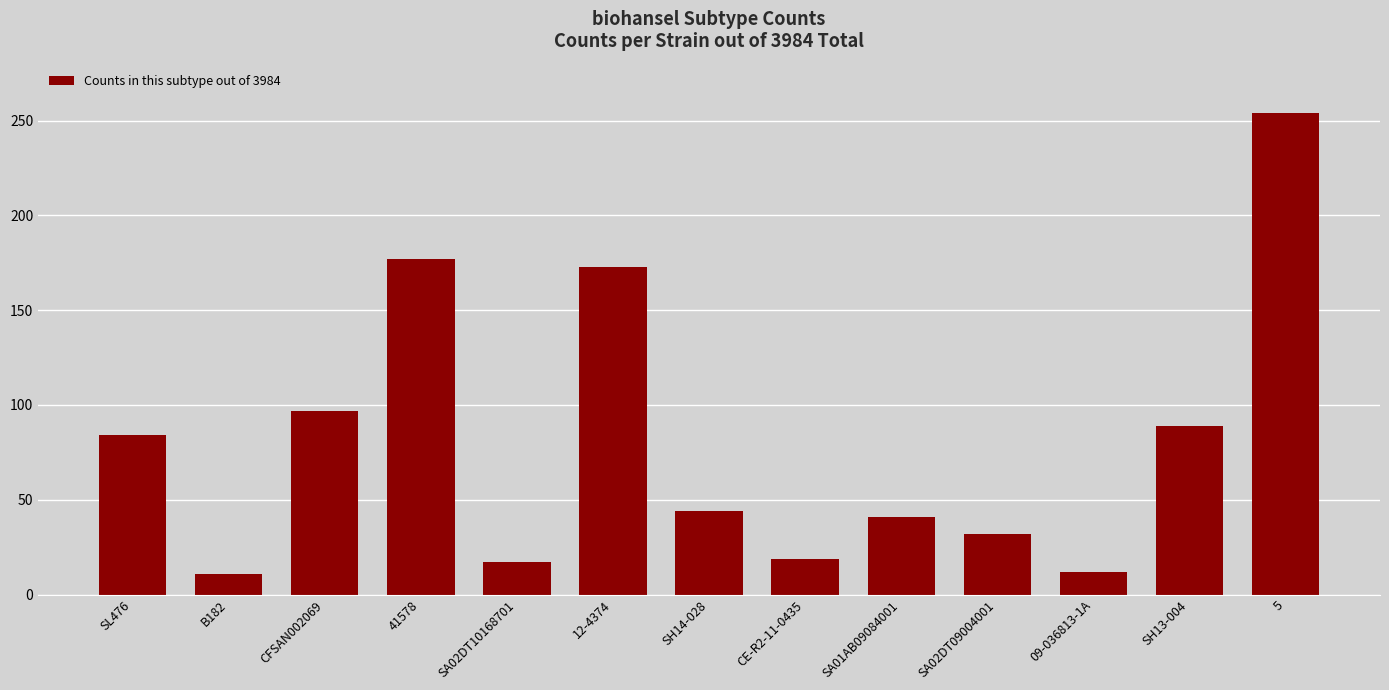

At which label is the value closest to 132?

CFSAN002069